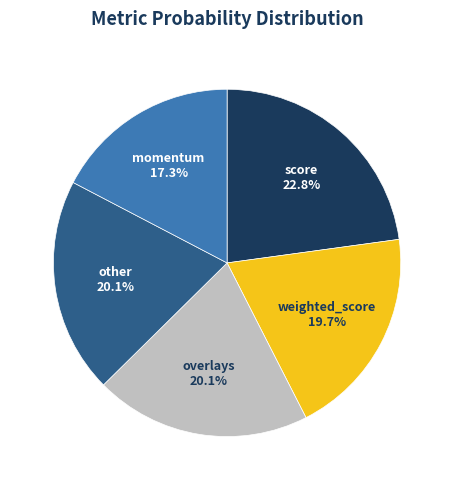

Does any single category account for the majority?

No